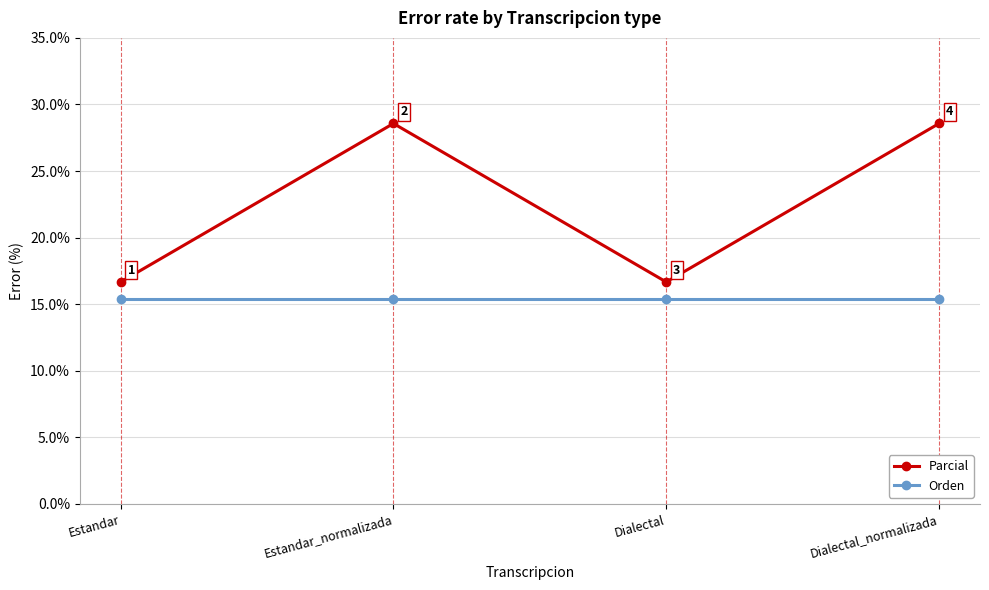

Which series changed the most between Estandar and Dialectal_normalizada?

Parcial